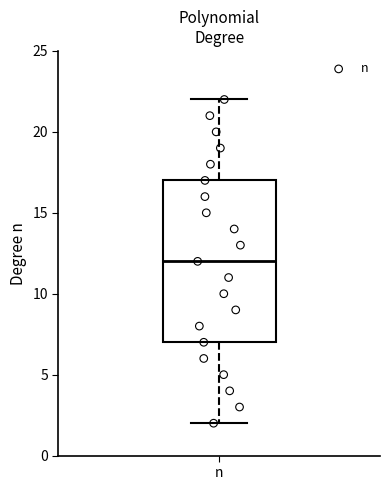

Transcribe this box plot: give where the median line is, the range the box spans, and where the two whiskers end, as read against the y-axis. The values are not printed on the chart, so give them approximately, as read against the axis.

median 12, box 7 to 17, whiskers 2 to 22